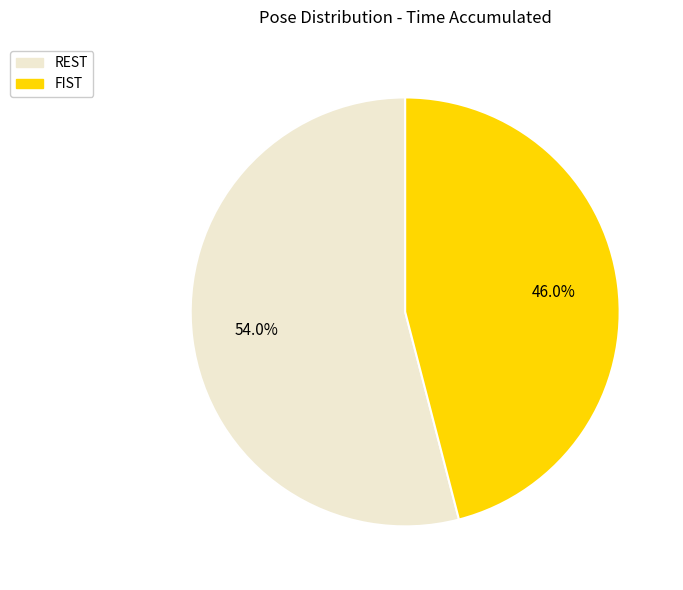

Is there a majority slice in this chart?

Yes